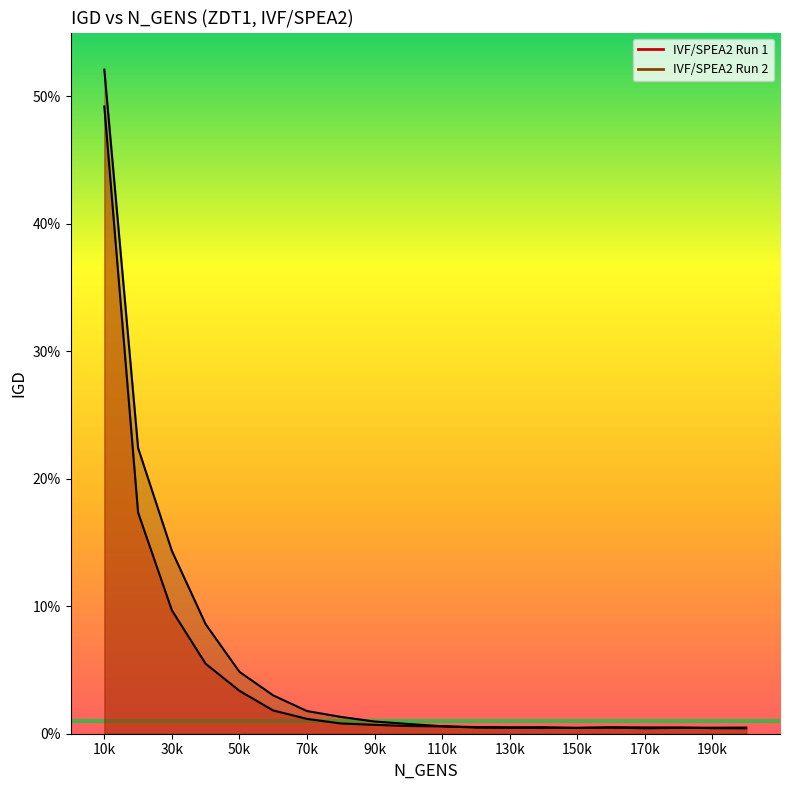

Is it true that IVF/SPEA2 Run 2 equals 0.1 at 30k?

True